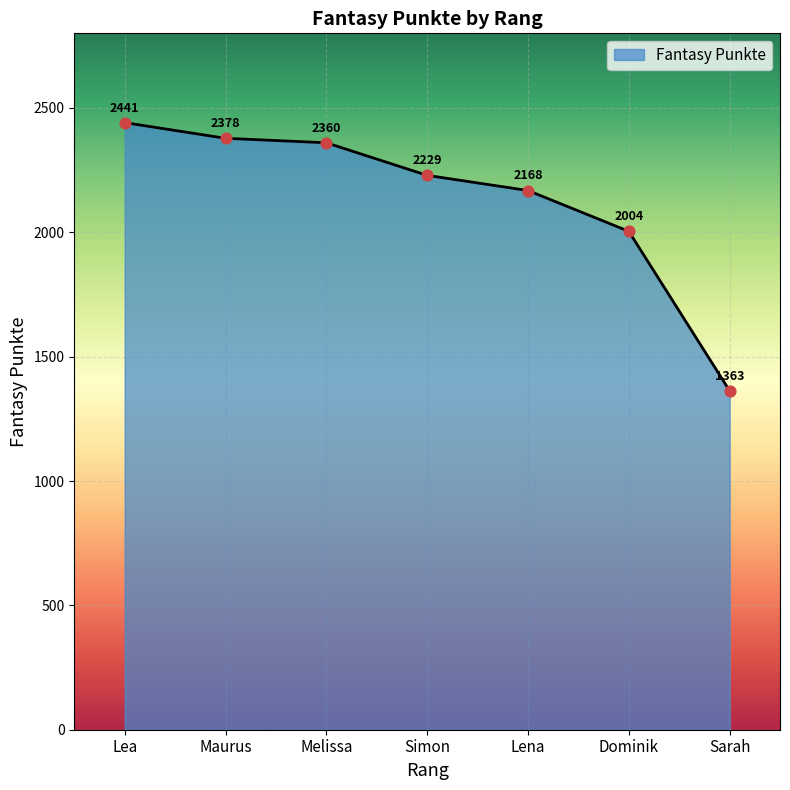

Between Lena and Simon, which is larger?

Simon